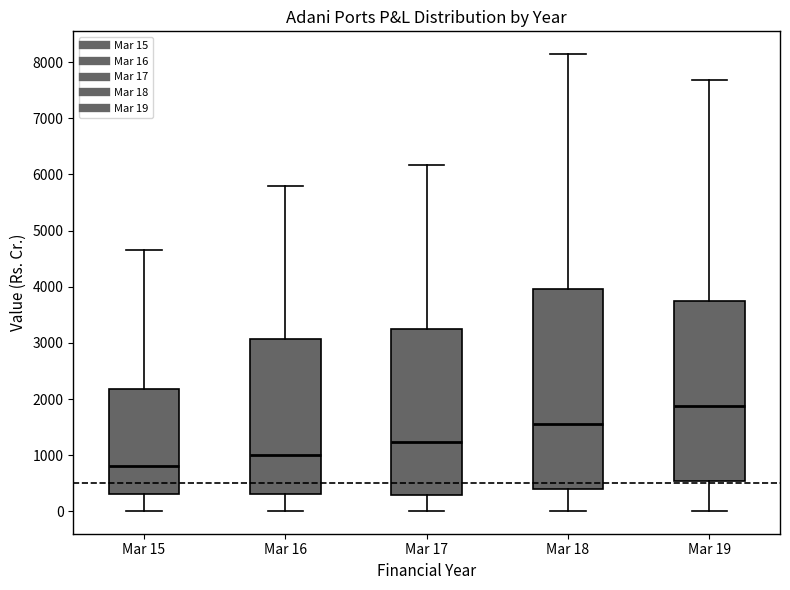

Comparing the boxes themselves (not the whiskers), which one is the tallest?

Mar 18